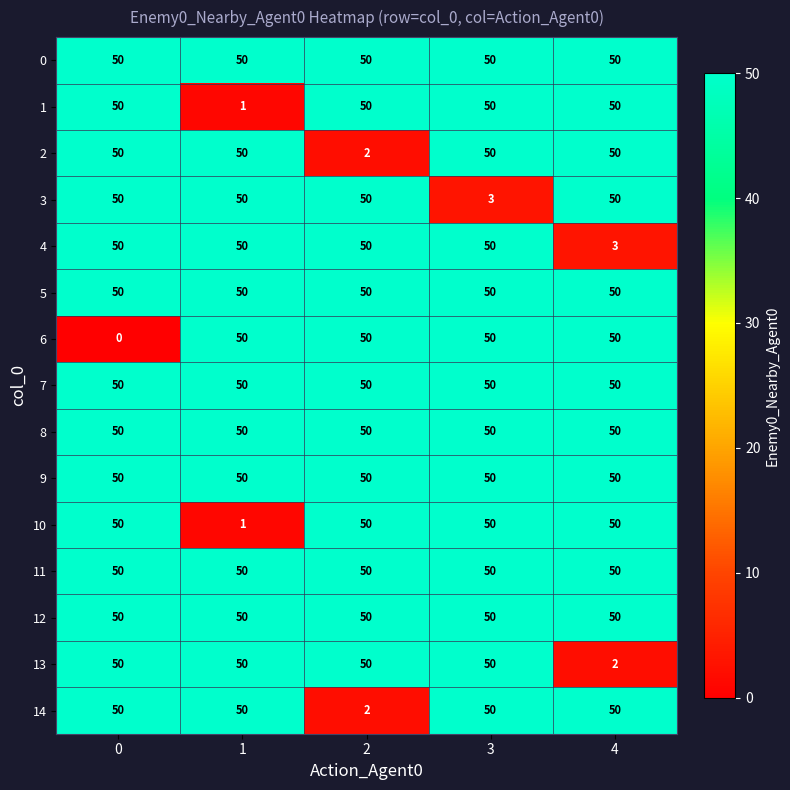

The value of 11 at 4 is 50. True or false?

True